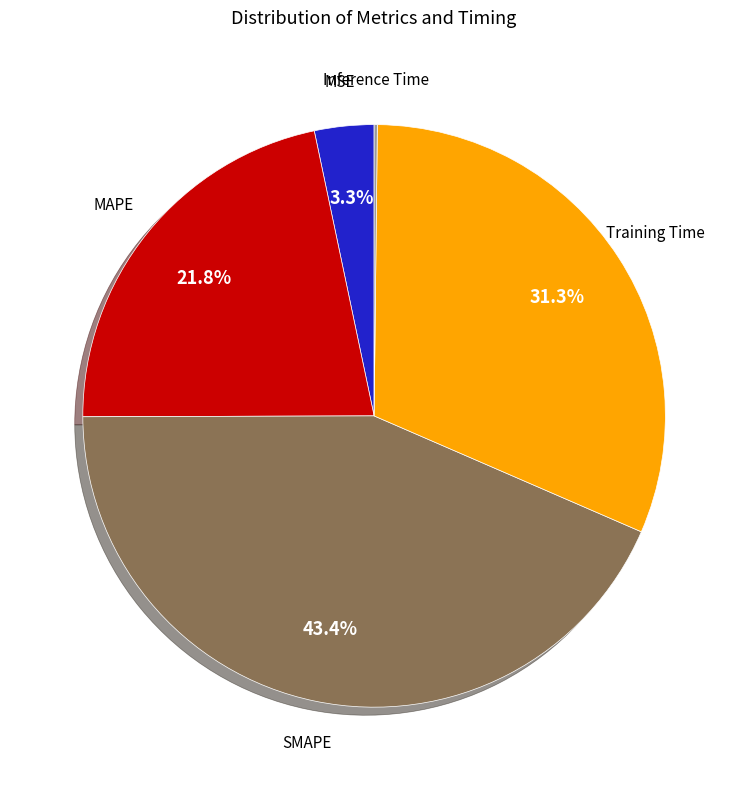

What is the largest slice in the pie chart?

SMAPE